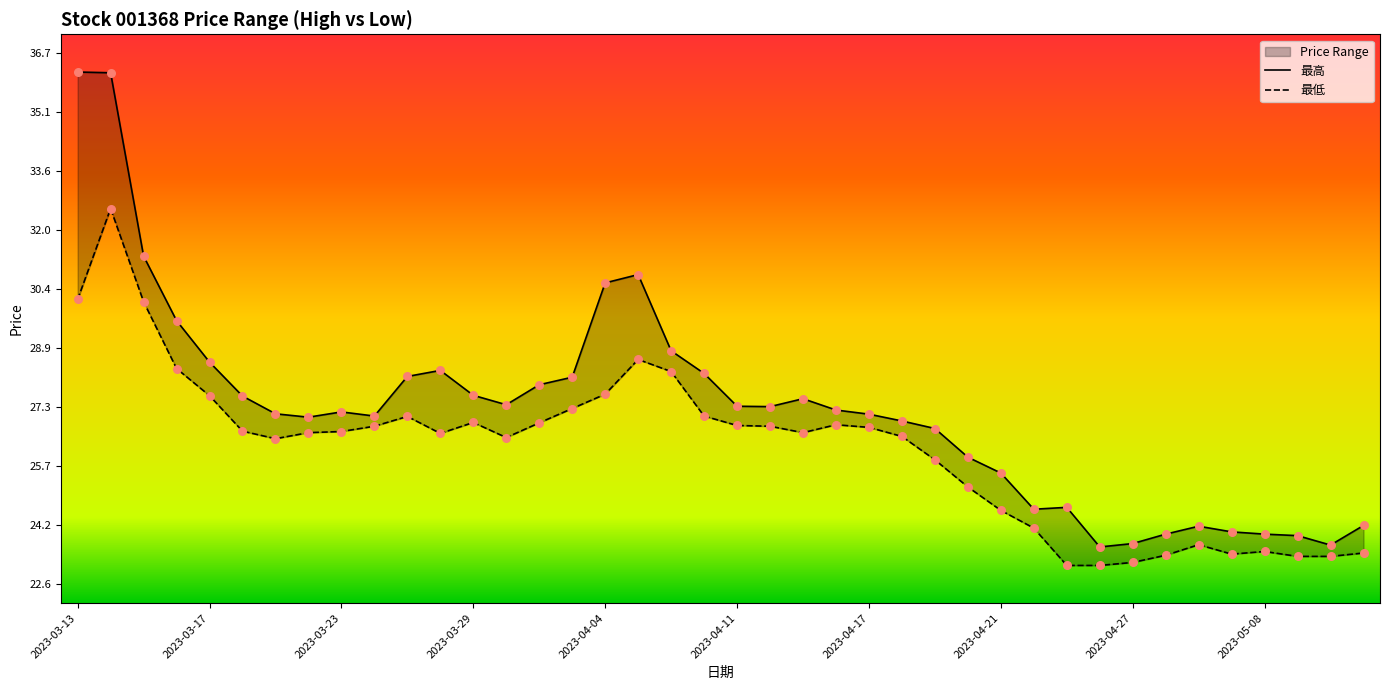

Is the value of 最低 at 2023-04-25 greater than the value of 最高 at 2023-03-30?

No